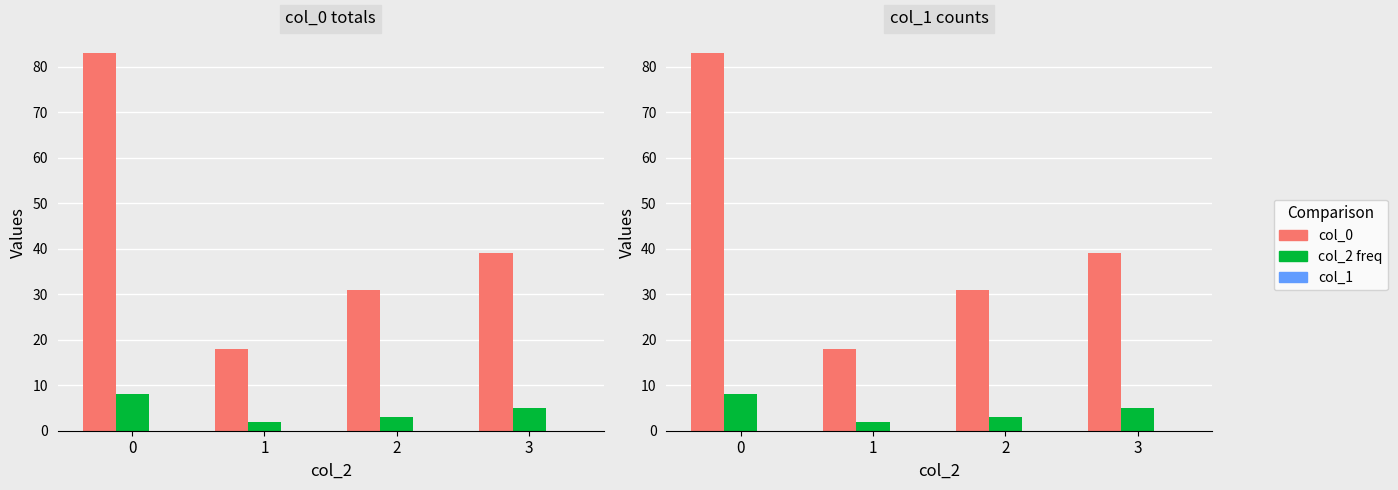

At how many categories does at least one series exceed 58?

1